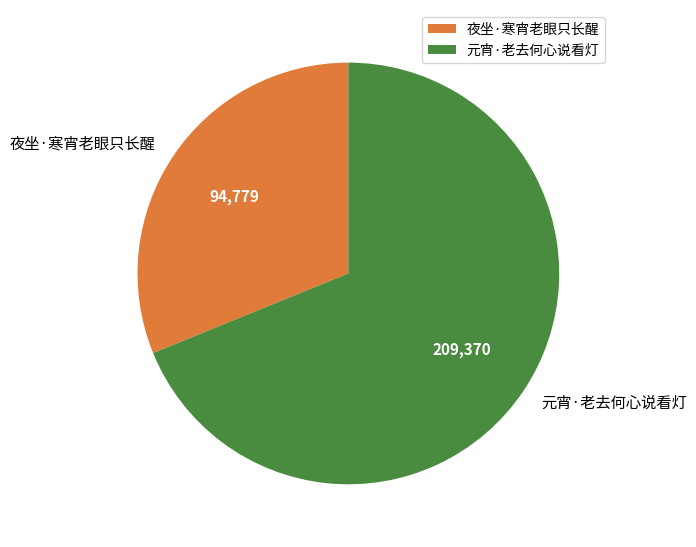

What is the largest slice in the pie chart?

元宵·老去何心说看灯